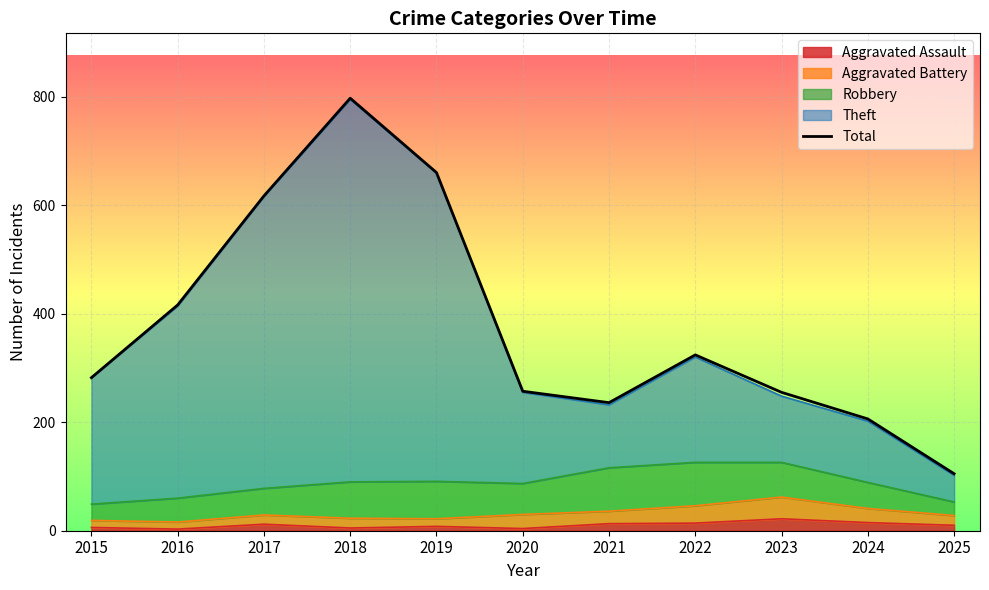

At which category does the chart reach its peak across all series?

2018